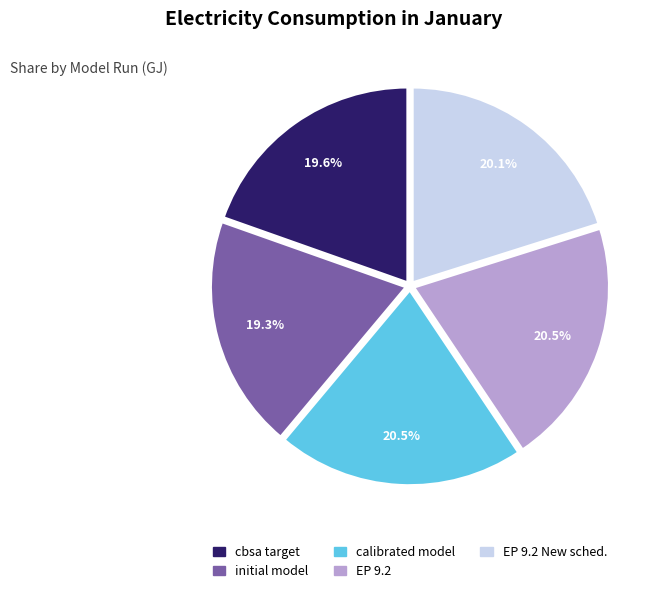

How many slices are in this pie chart?

5